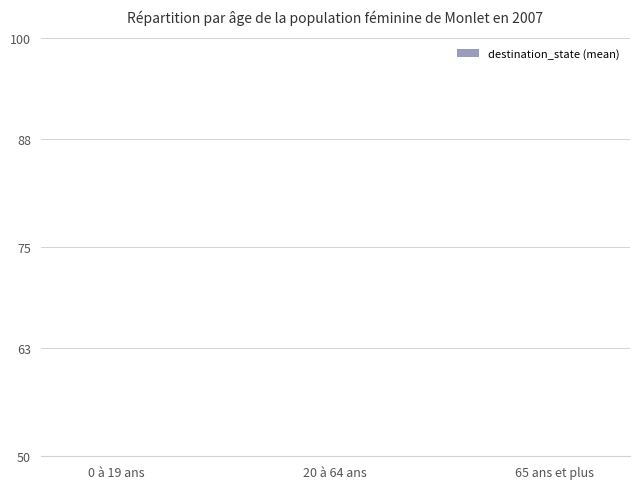

How many bars are there in total?

3